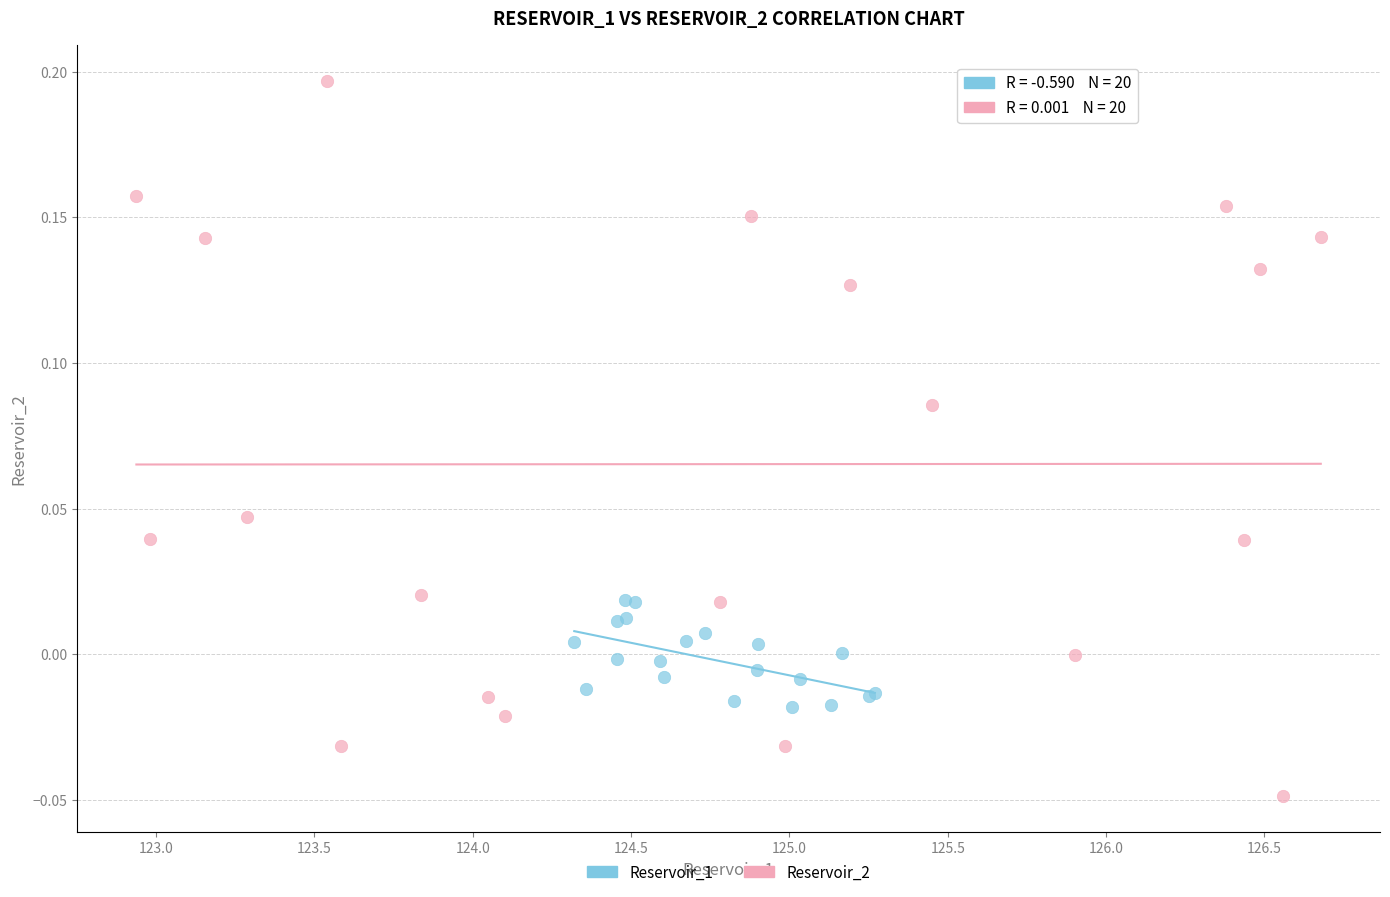

Which series contains the highest Y value?

Reservoir_2